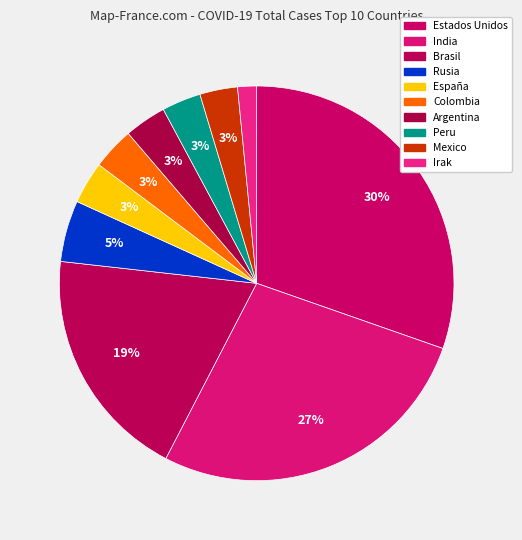

What is the ratio of the value at Mexico to the value at Rusia?

0.6